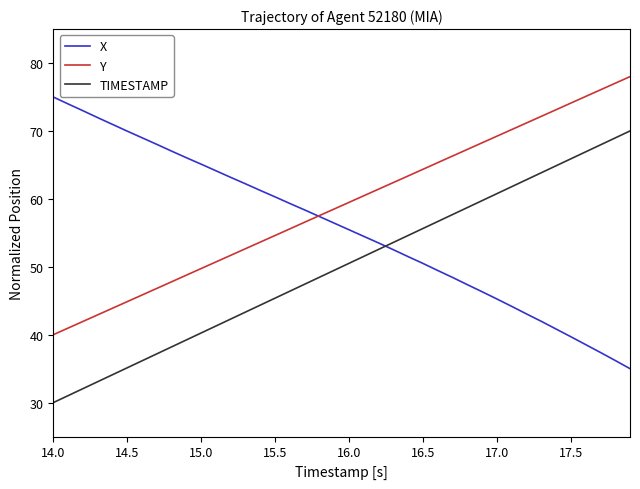

Which series has the largest total across all categories?

Y